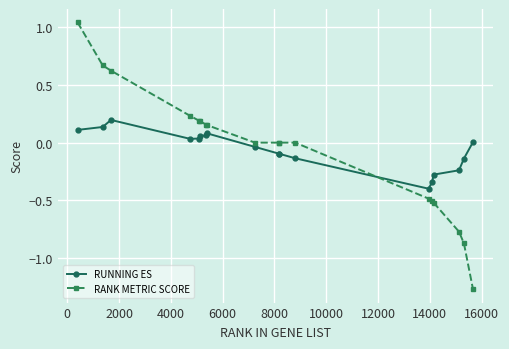

What is the lowest value of the RUNNING ES series?

-0.4